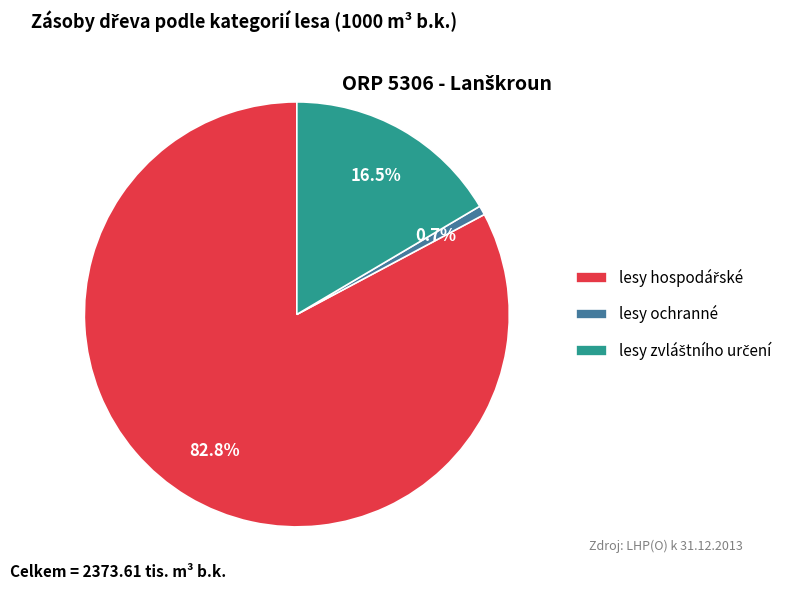

How much of the chart is everything except lesy ochranné?

99.3%